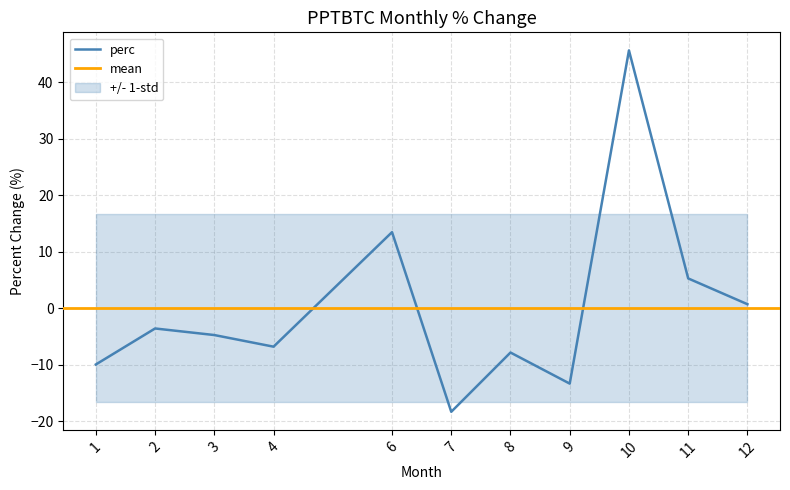

True or false: the data has more than 0 interior local peaks.

True